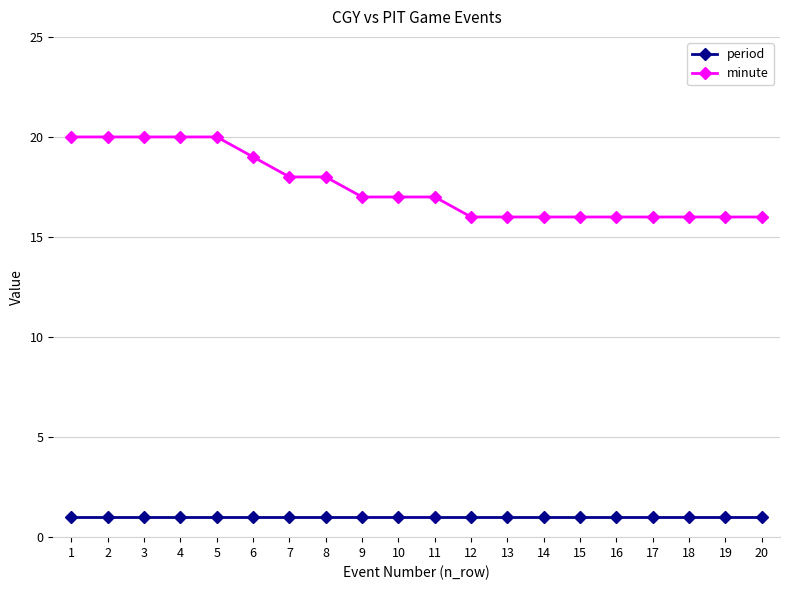

What is the difference between the second highest and second lowest values in the minute series?

4